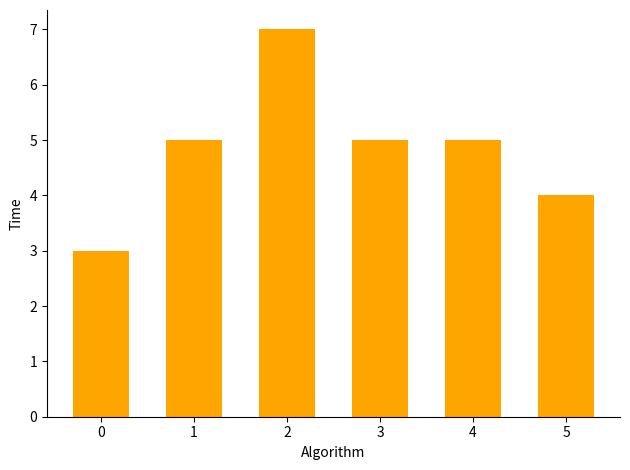

How many bars are there in total?

6